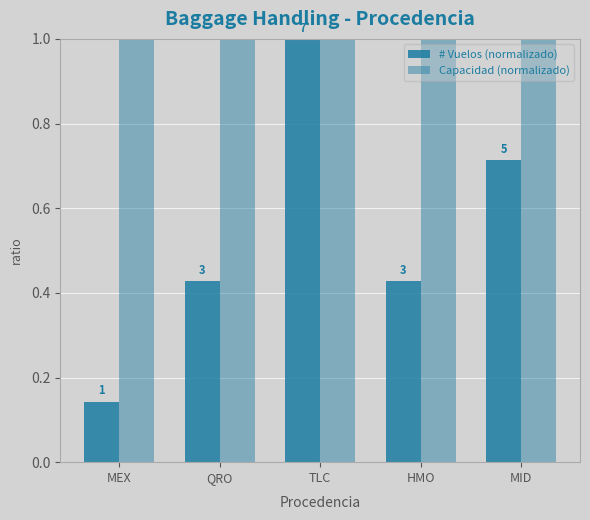

How many groups of bars are there?

5